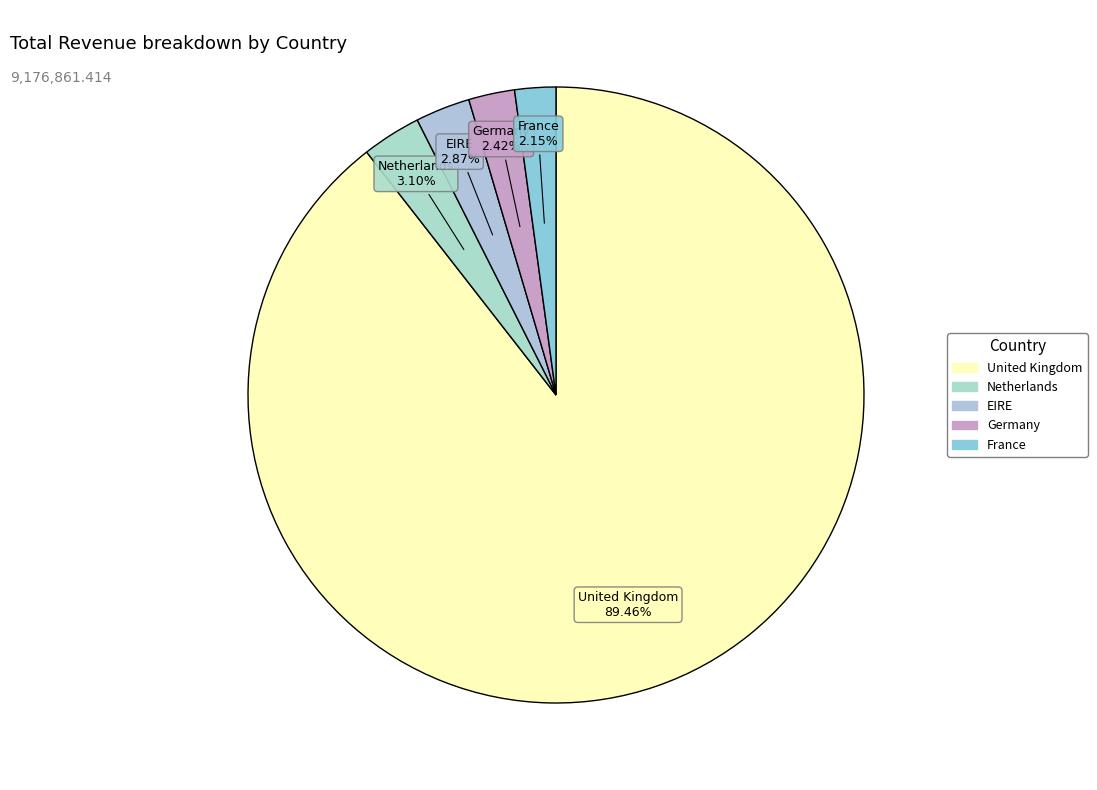

What is the largest slice in the pie chart?

United Kingdom